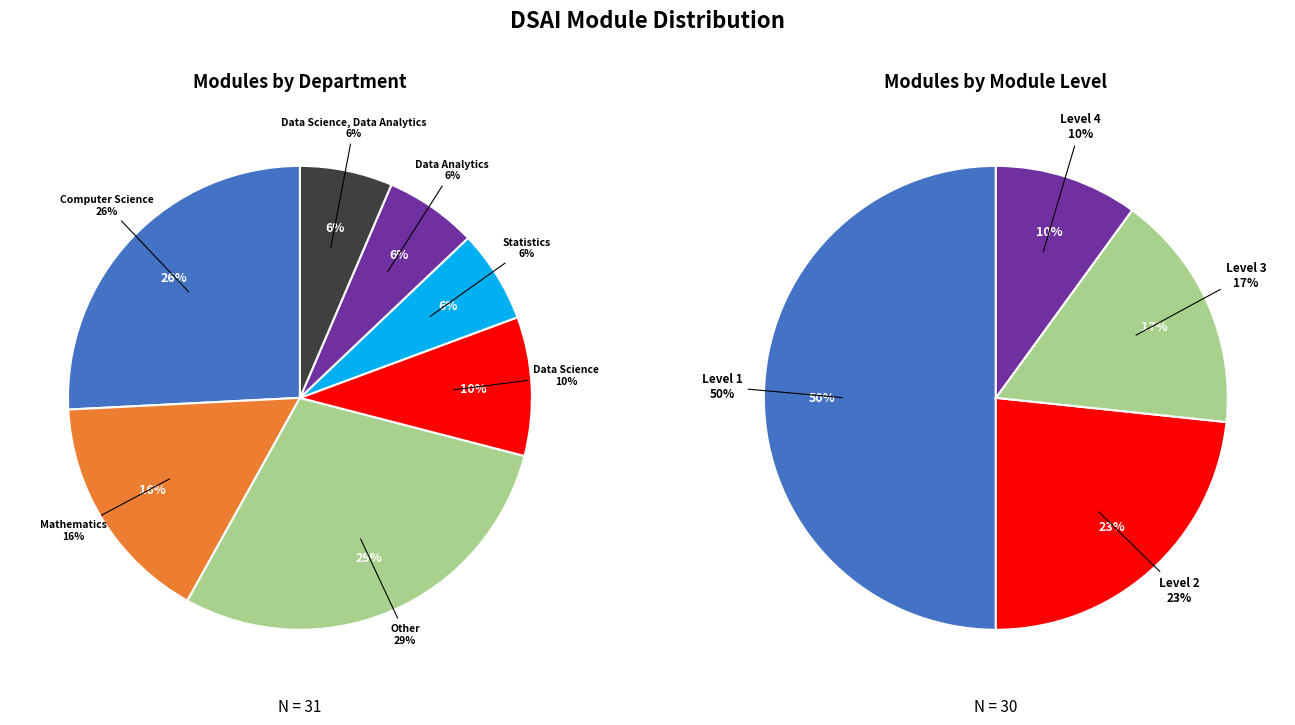

What is the change in value from Mathematics to Data Science?

-2